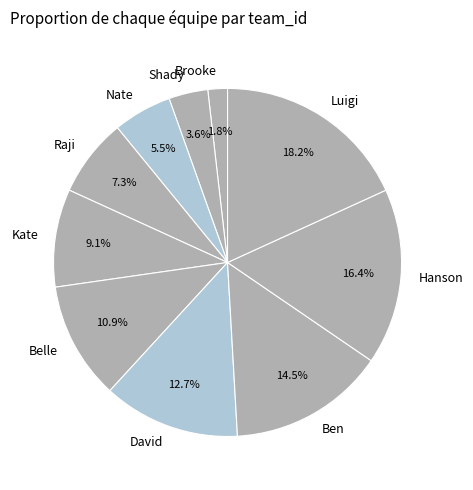

Which slice is the largest?

Luigi